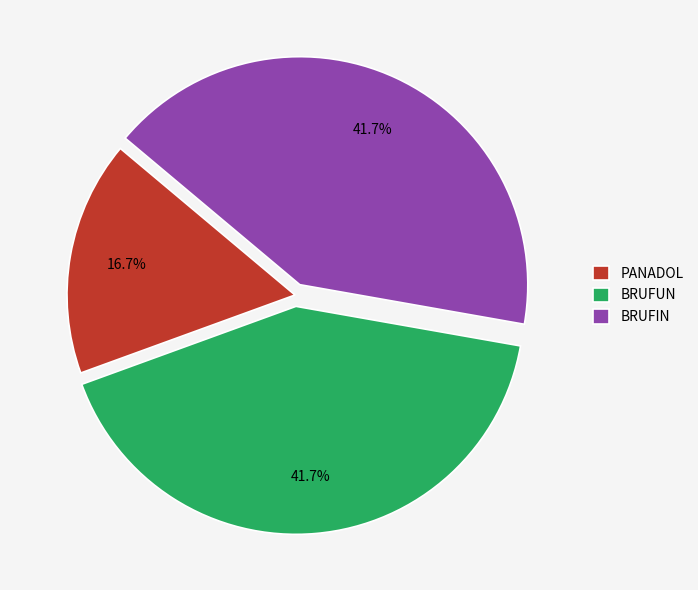

Is there a majority slice in this chart?

No